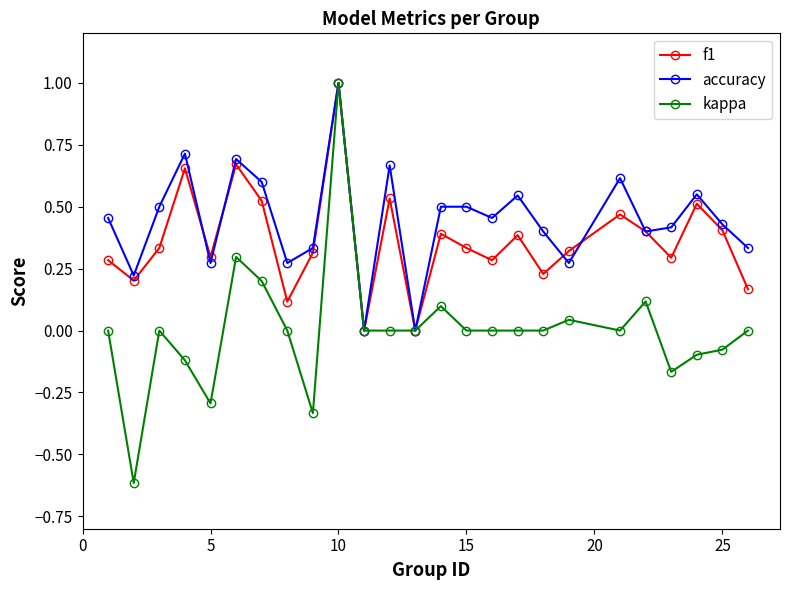

True or false: f1 and accuracy intersect in this chart.

True